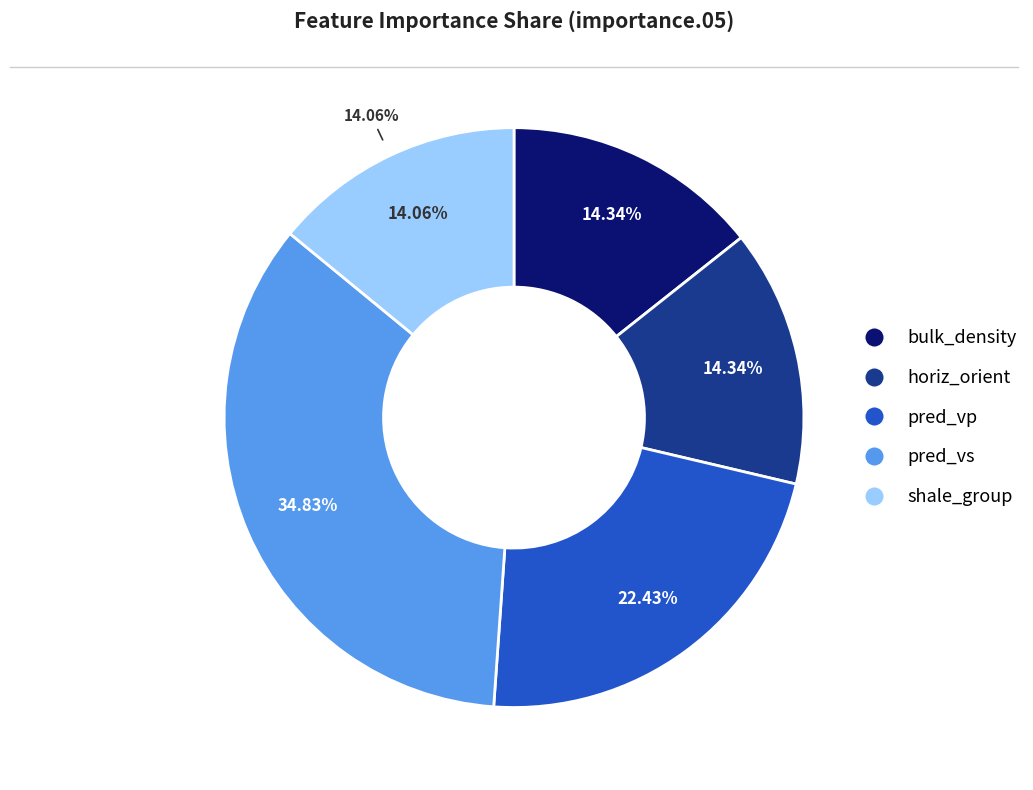

The pred_vs slice represents 28% of the pie. True or false?

False